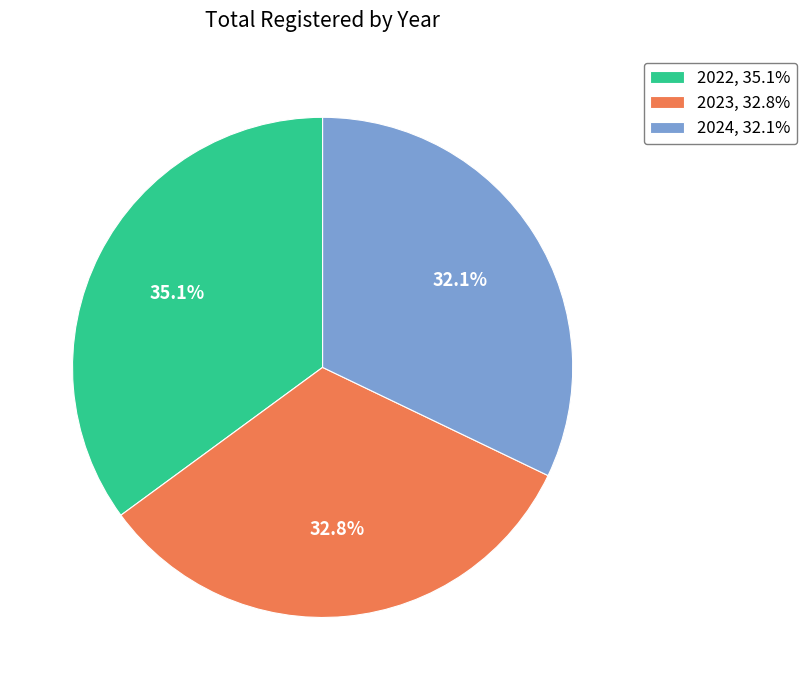

What percentage is the 2022 slice, to the nearest percent?

35%